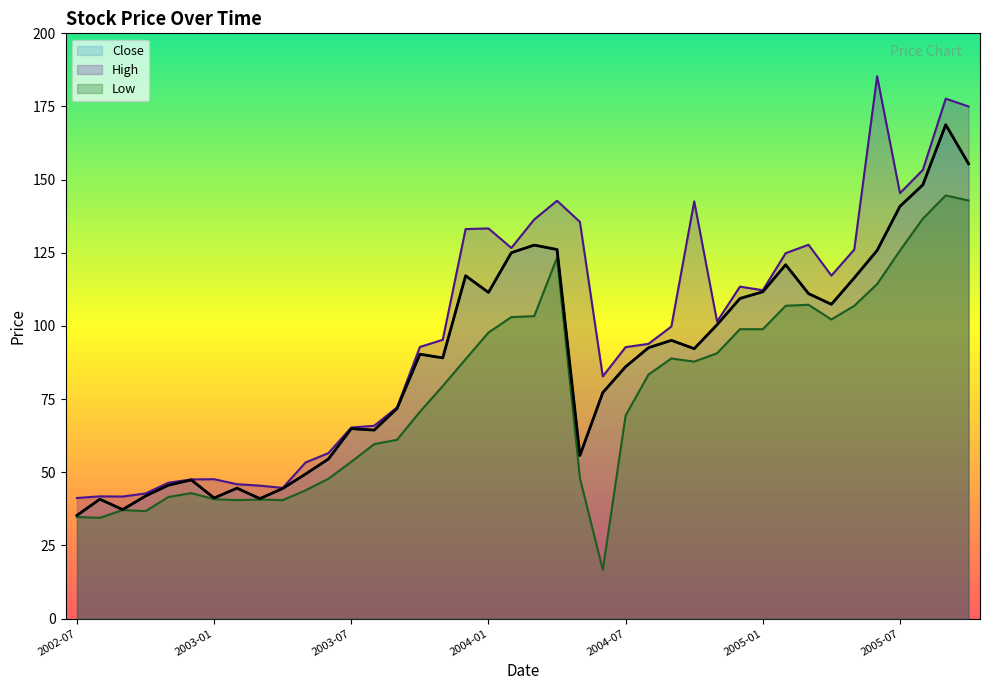

Is the value of Close at 2003-05 greater than the value of Low at 2003-09?

No